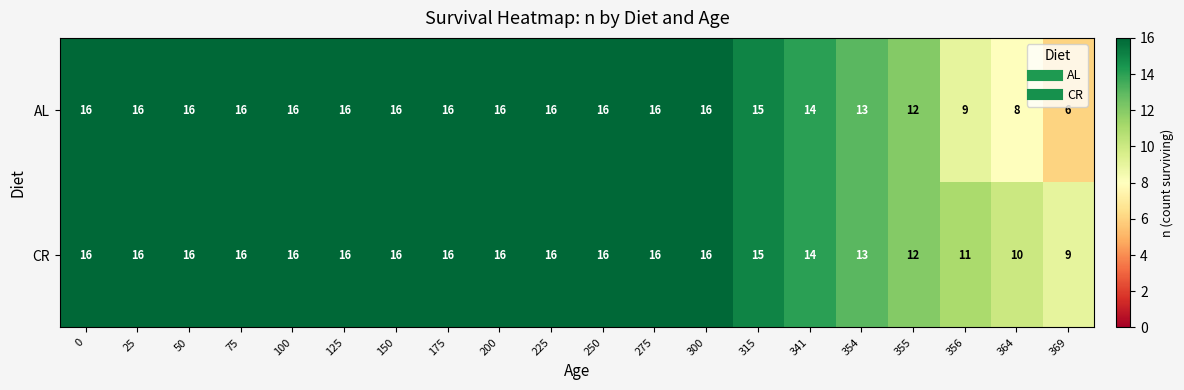

How many data points does each series have?

20